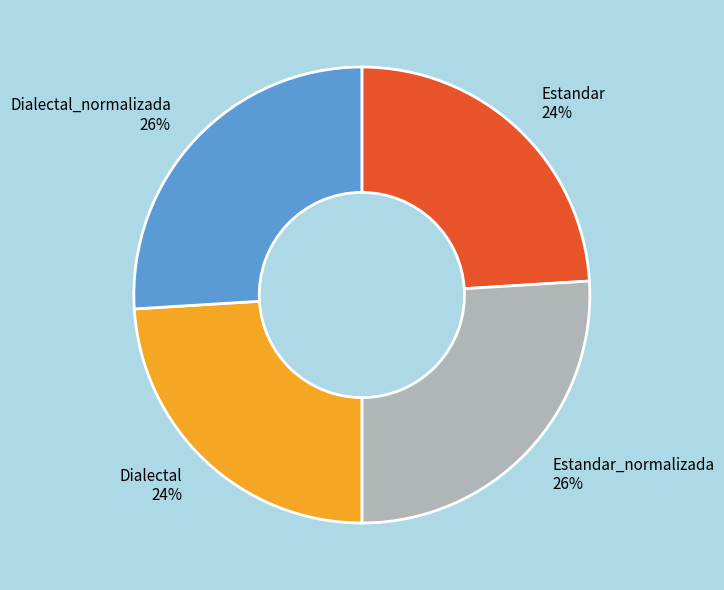

Combined, do Dialectal_normalizada and Estandar_normalizada account for over 50%?

Yes